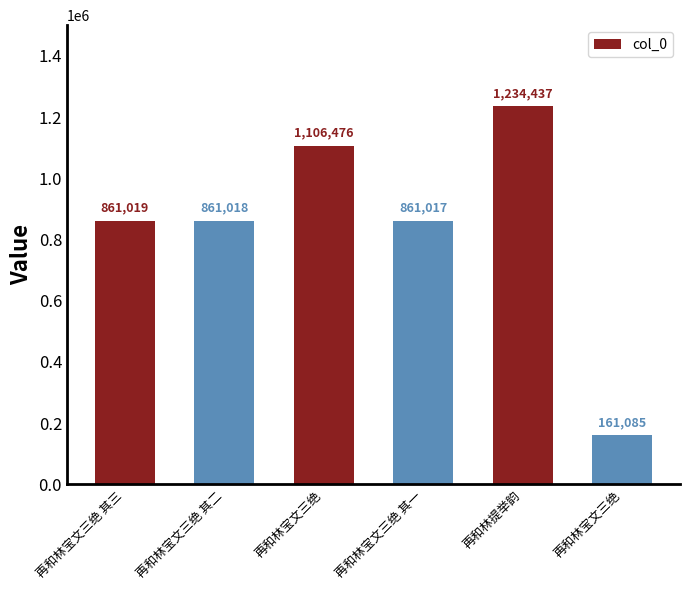

What is the label of the 4th bar from the right?

再和林宝文三绝